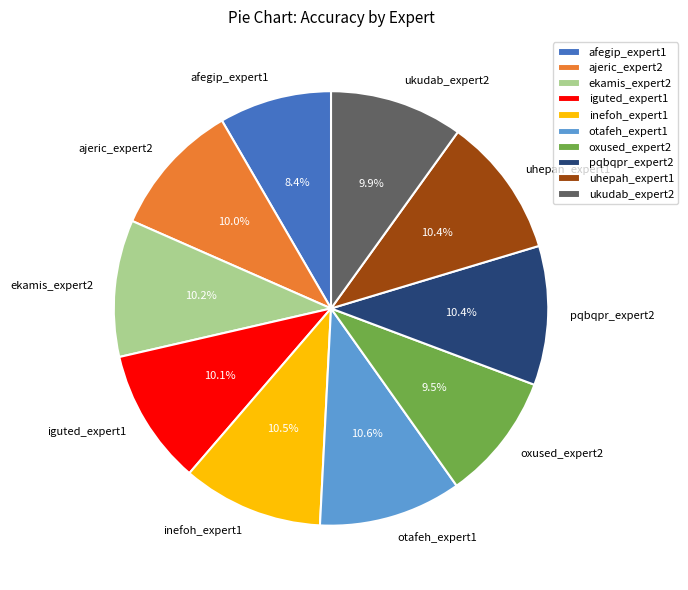

Which category has the smallest portion of the pie?

afegip_expert1